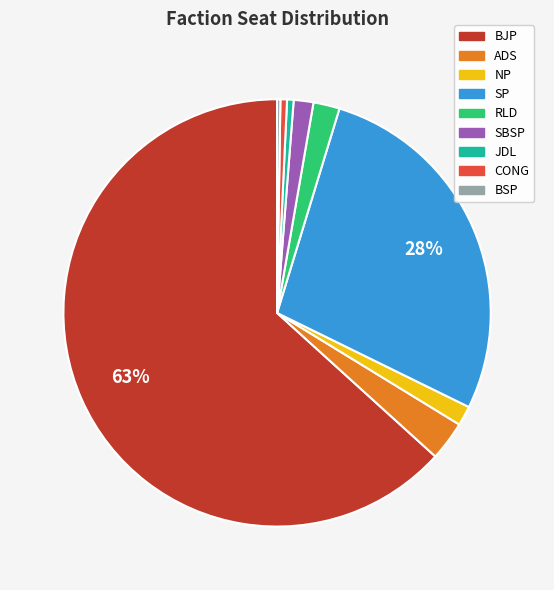

To the nearest percent, what is the average slice percentage?

11%